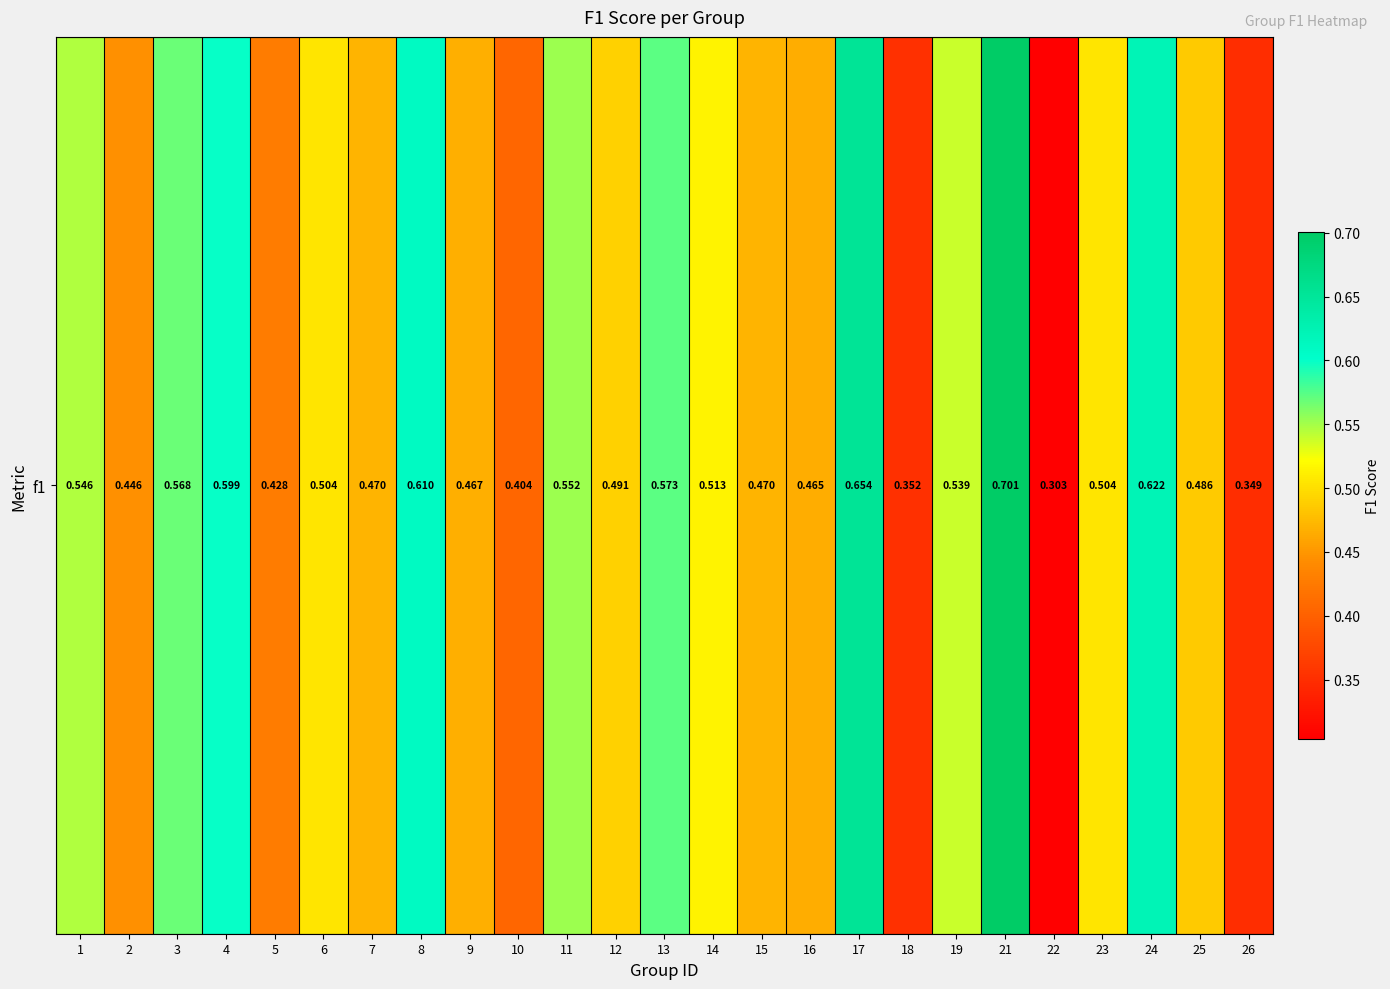

List the labels in order of value, smallest first.

22, 26, 18, 10, 5, 2, 16, 9, 7, 15, 25, 12, 6, 23, 14, 19, 1, 11, 3, 13, 4, 8, 24, 17, 21